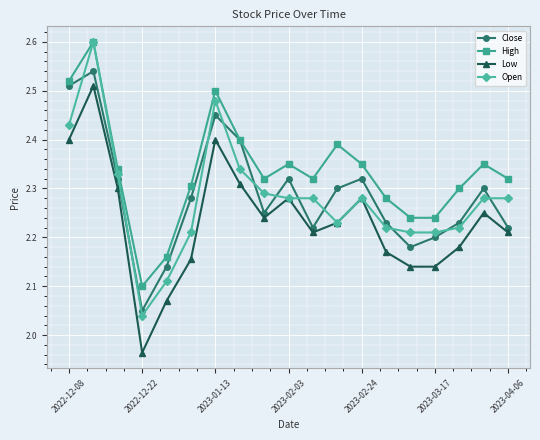

How many series are shown in this chart?

4